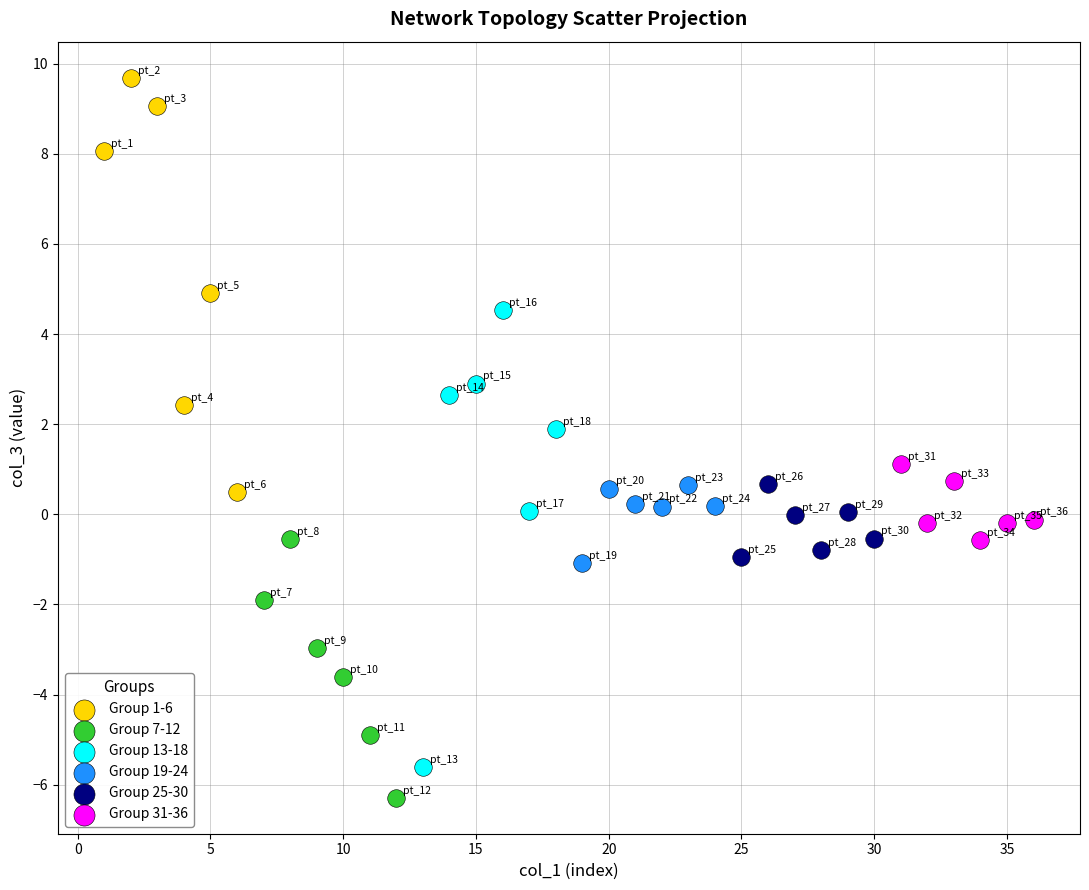

Which series reaches the maximum Y coordinate?

Group 1-6